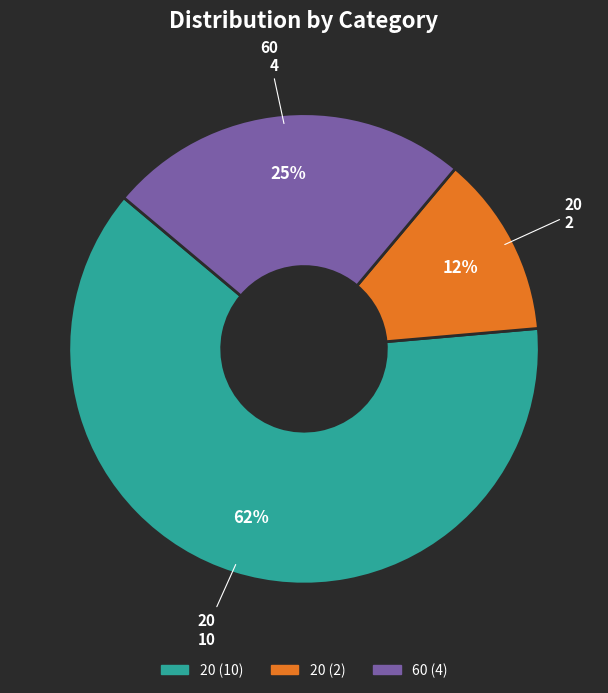

Is there a majority slice in this chart?

Yes